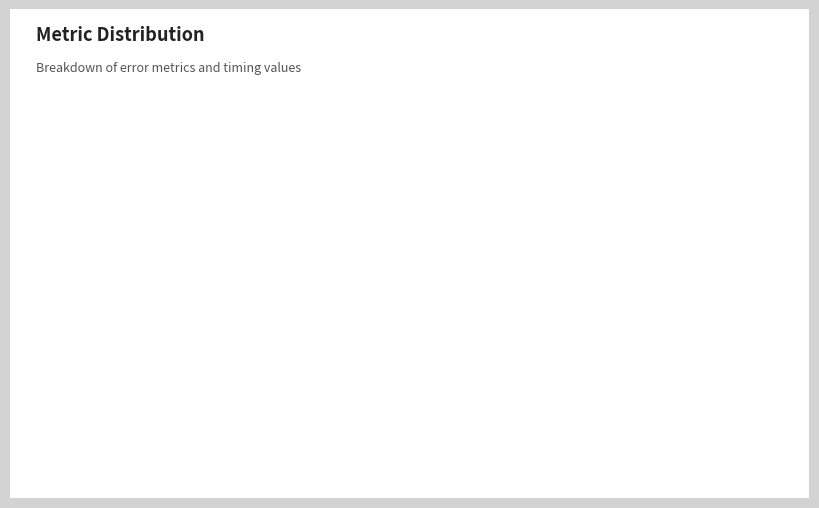

Between SMAPE and MAPE, which is larger?

SMAPE